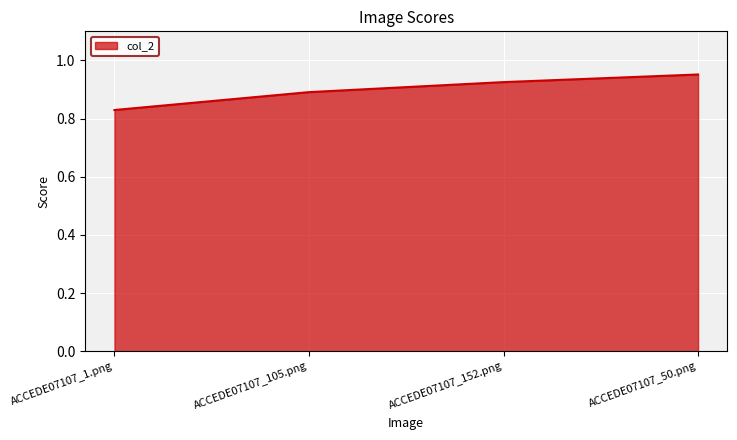

What position from the left is ACCEDE07107_152.png?

3